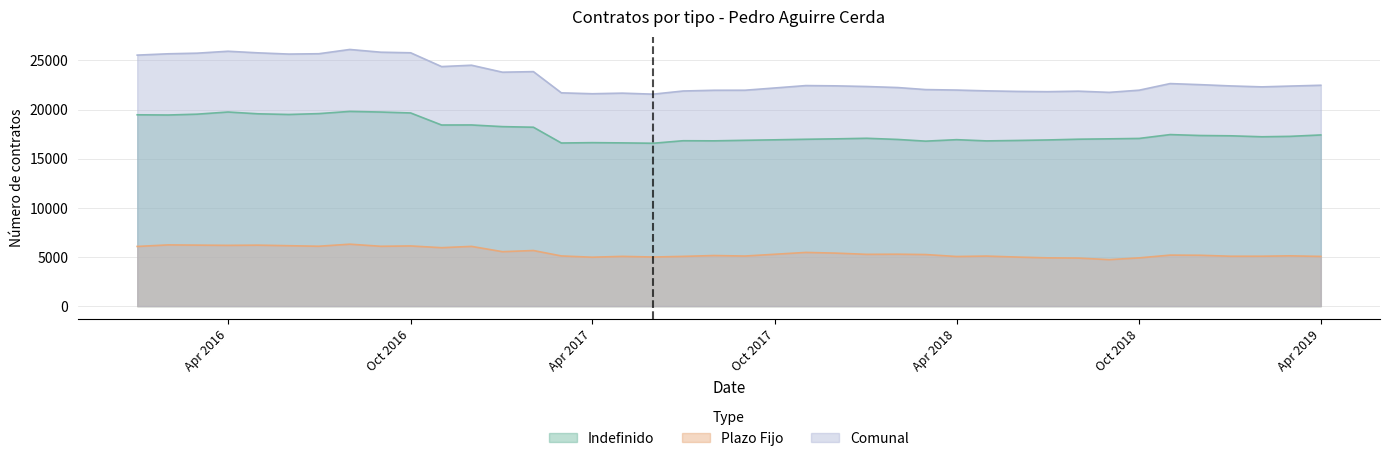

Reading right to left, transcribe all the data shown in this chart.

Indefinido: 17412	17269	17227	17325	17356	17450	17058	17017	16979	16903	16852	16807	16932	16782	16955	17073	17016	16973	16917	16868	16813	16824	16568	16605	16629	16593	18198	18259	18429	18423	19649	19743	19808	19583	19495	19563	19746	19526	19441	19463
Comunal: 22468	22383	22303	22398	22529	22638	21966	21745	21866	21813	21841	21897	21979	22028	22235	22339	22407	22435	22192	21962	21958	21883	21562	21665	21604	21696	23854	23796	24505	24367	25770	25830	26108	25674	25640	25765	25927	25731	25668	25533
Plazo Fijo: 5056	5114	5076	5073	5173	5188	4908	4728	4887	4910	4989	5090	5047	5246	5280	5266	5391	5462	5275	5094	5145	5059	4994	5060	4975	5103	5656	5537	6076	5944	6121	6087	6300	6091	6145	6202	6181	6205	6227	6070